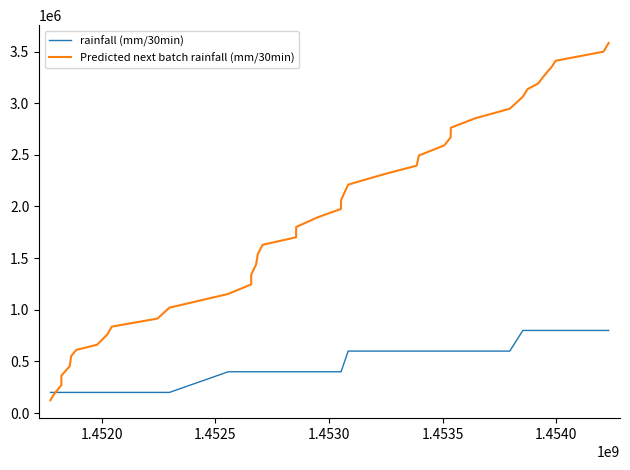

How many categories are shown in the chart?

40